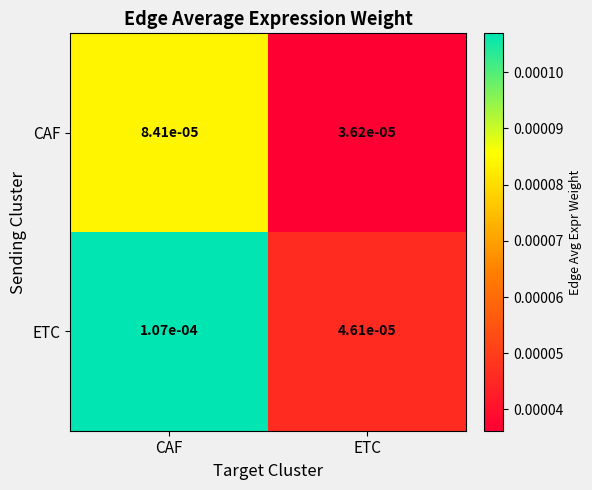

Which series changed the most between CAF and ETC?

ETC